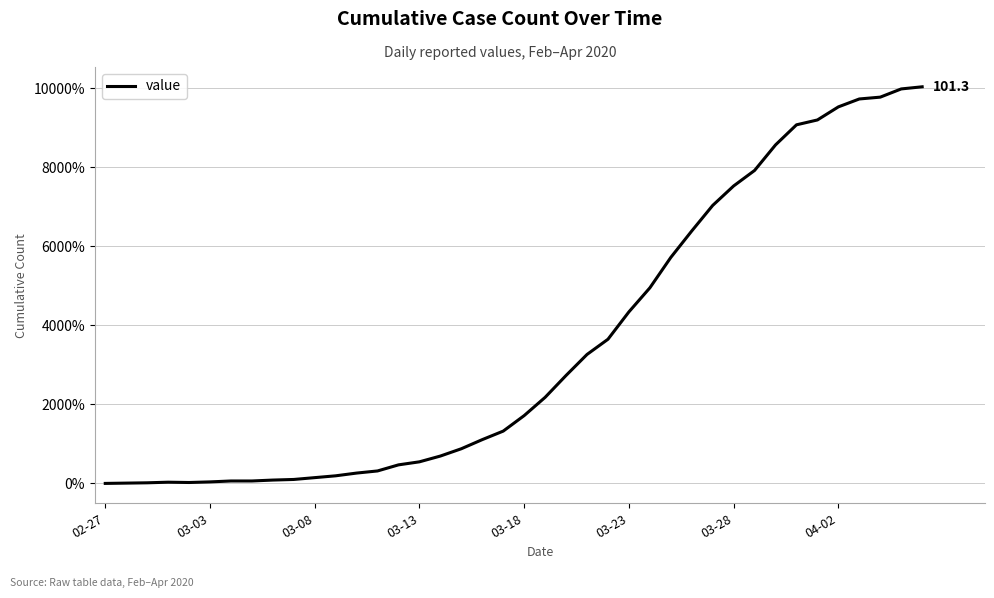

What is the maximum value shown in the chart?

10030.8